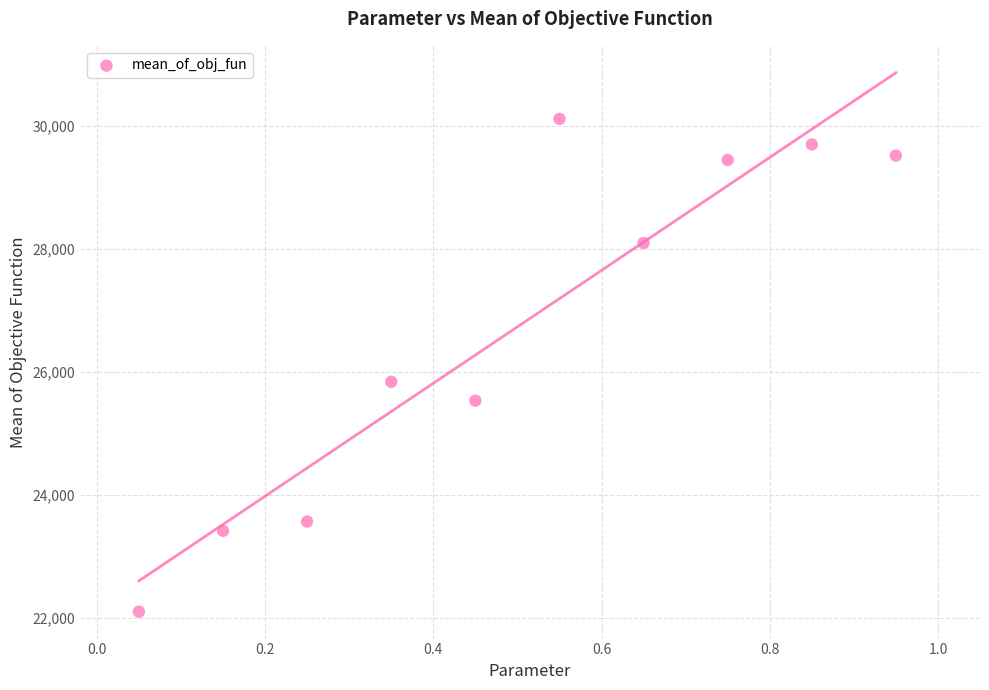

What is the range of Y values (max minus min)?

8015.3